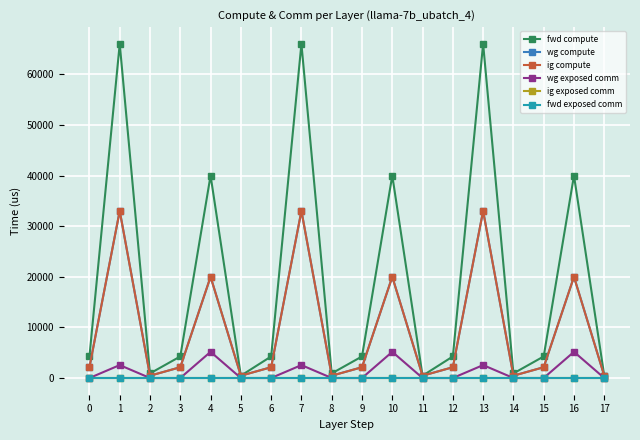

True or false: wg exposed comm has more than 0 points higher than both neighbors.

True